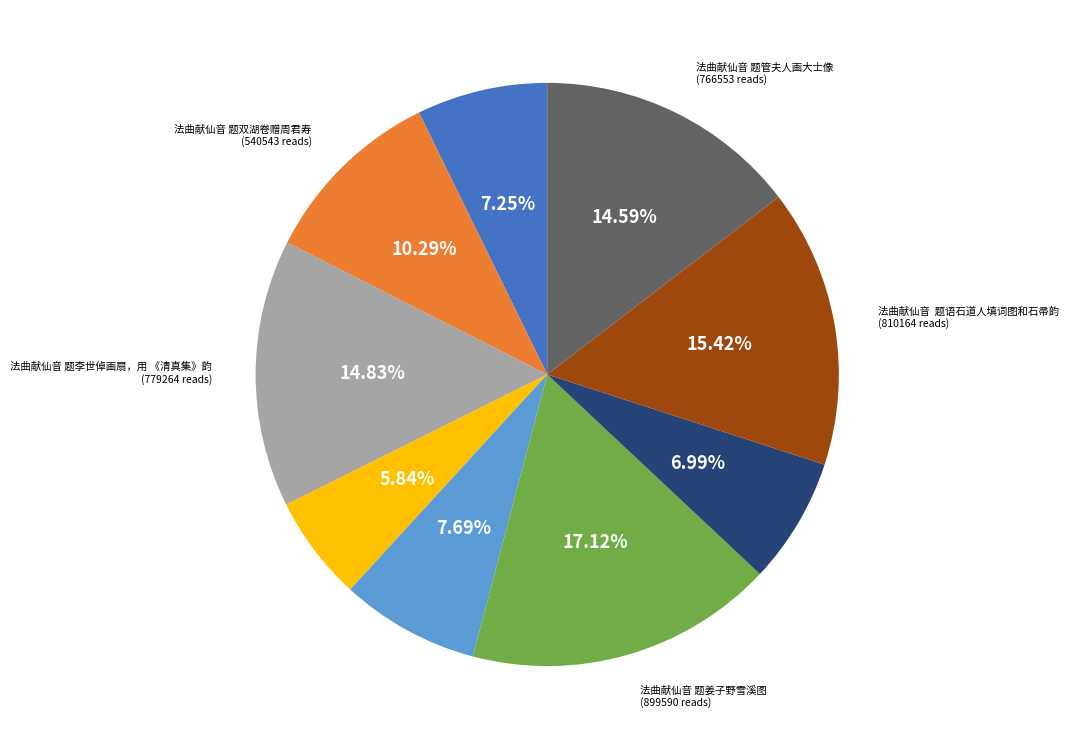

Is there any slice that represents more than half of the pie?

No